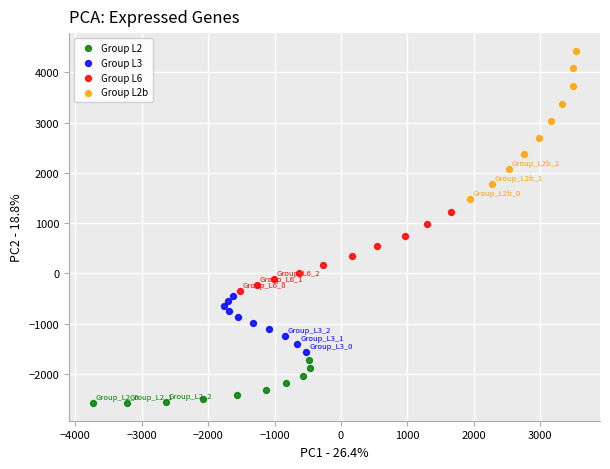

Which series has the largest Y range (max minus min)?

Group L2b